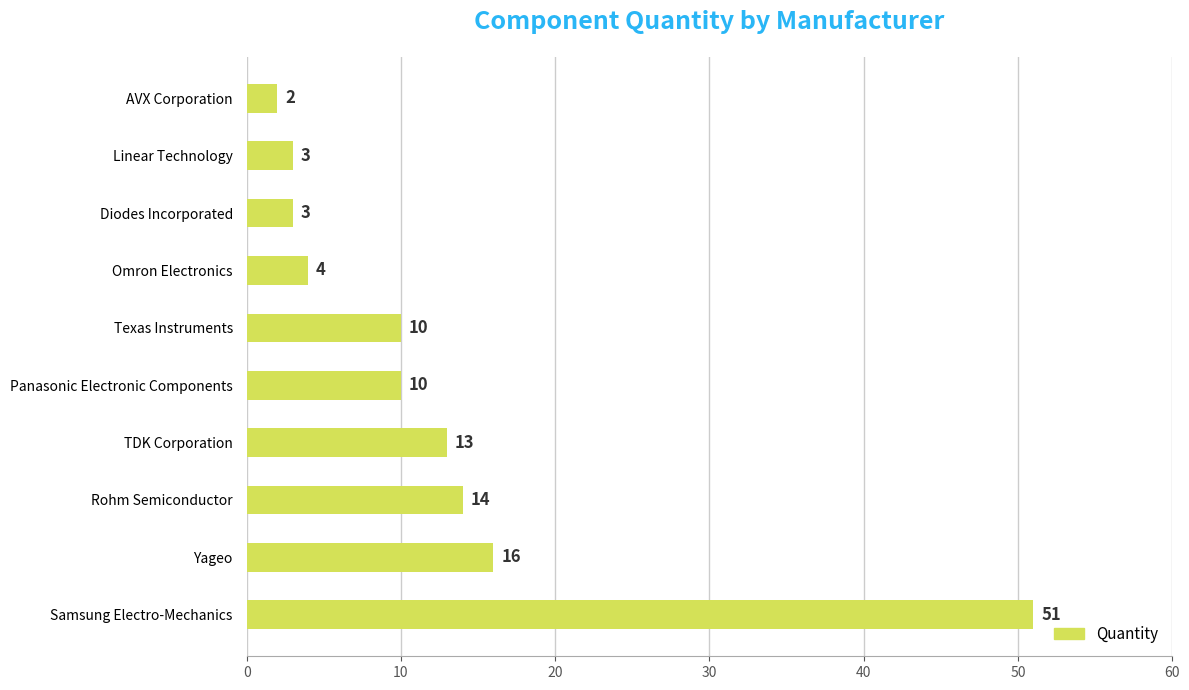

Is it true that the value at Diodes Incorporated is 1?

False